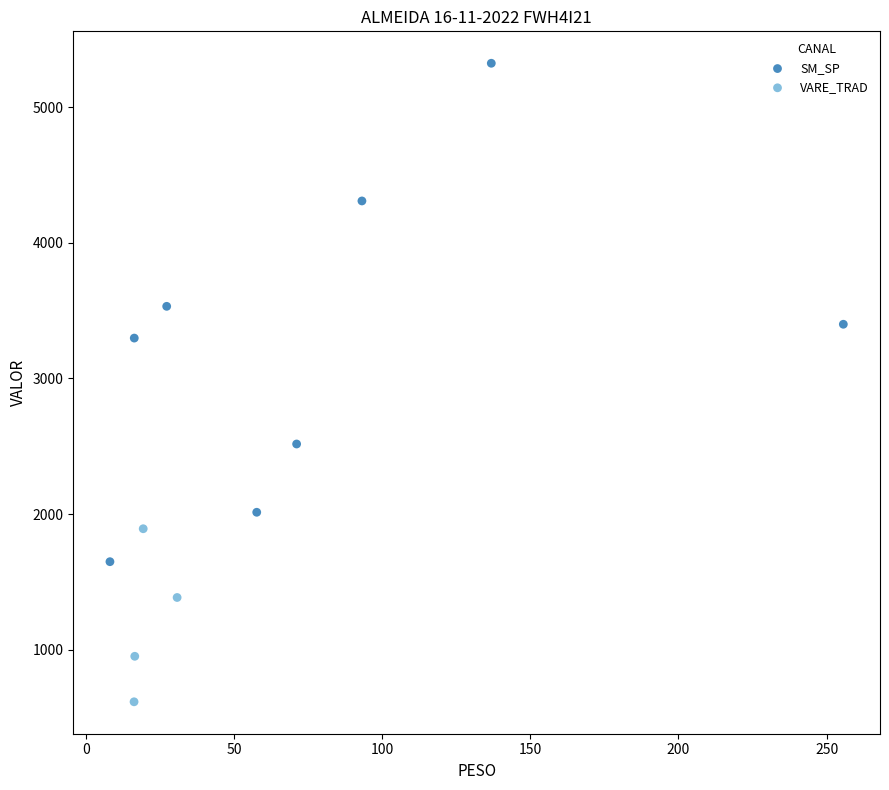

Which series reaches the maximum Y coordinate?

SM_SP